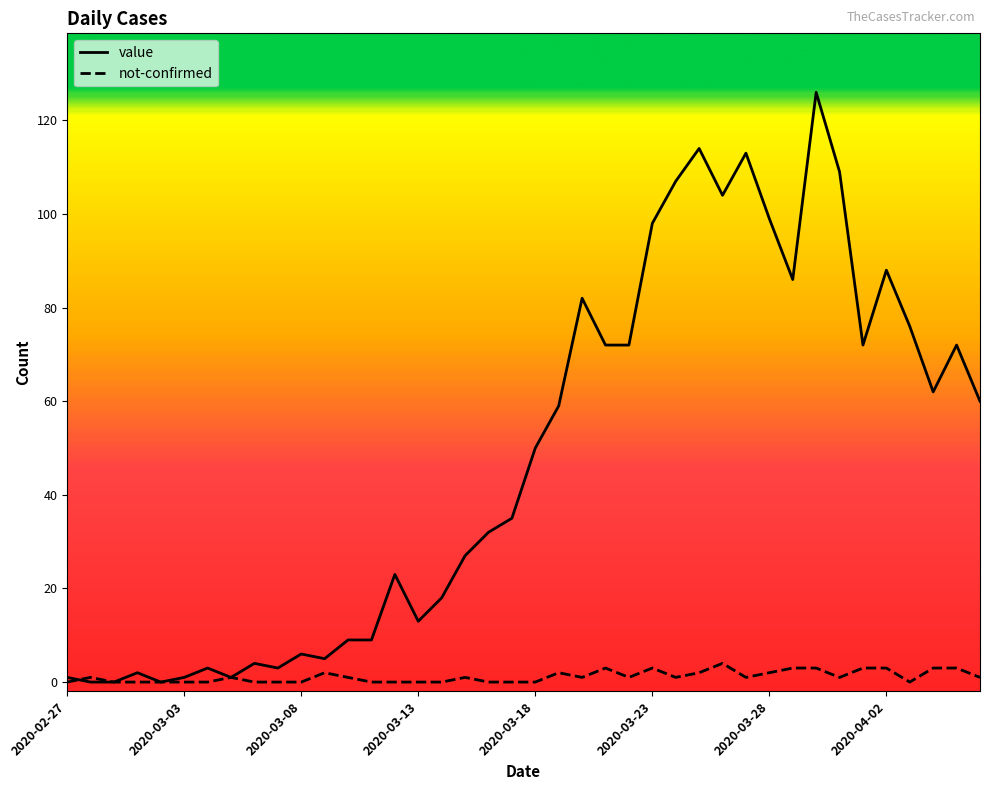

Reading right to left, list all the values displayed in this chart.

value: 60	72	62	76	88	72	109	126	86	99	113	104	114	107	98	72	72	82	59	50	35	32	27	18	13	23	9	9	5	6	3	4	1	3	1	0	2	0	0	1
not-confirmed: 1	3	3	0	3	3	1	3	3	2	1	4	2	1	3	1	3	1	2	0	0	0	1	0	0	0	0	1	2	0	0	0	1	0	0	0	0	0	1	0